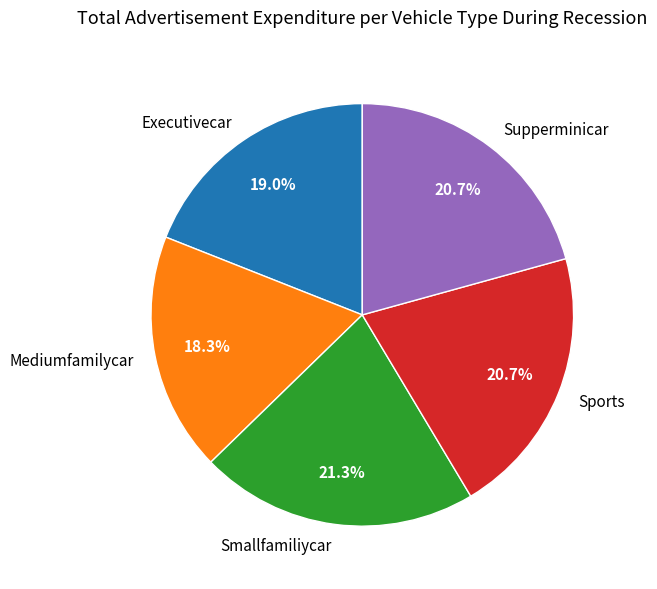

Between Executivecar and Supperminicar, which is larger?

Supperminicar